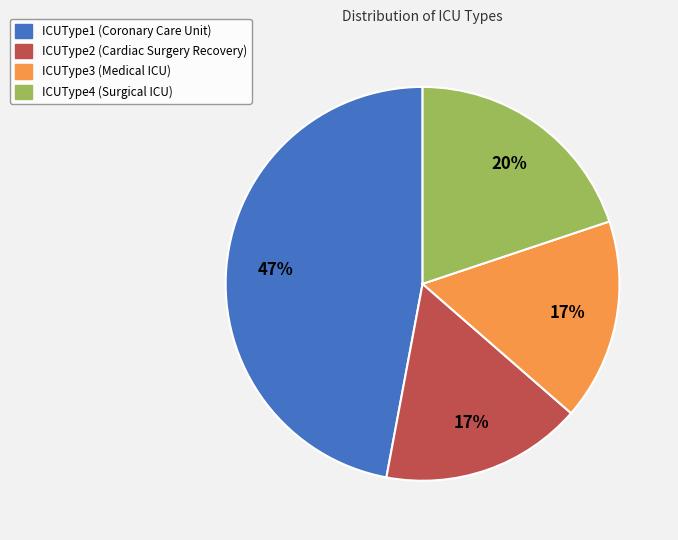

Does any single category account for the majority?

No